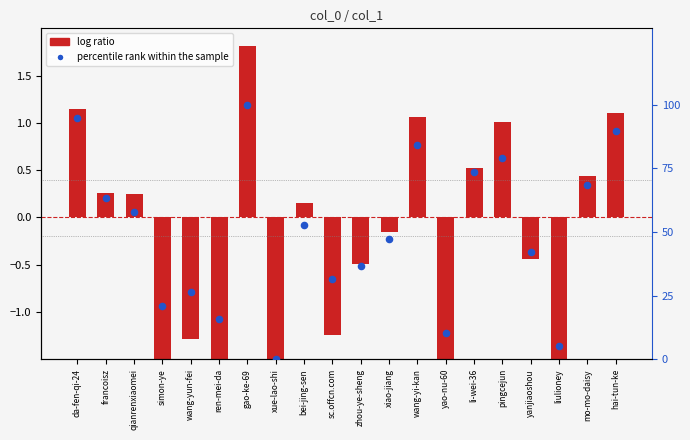

Which series reaches the maximum Y coordinate?

percentile rank within the sample